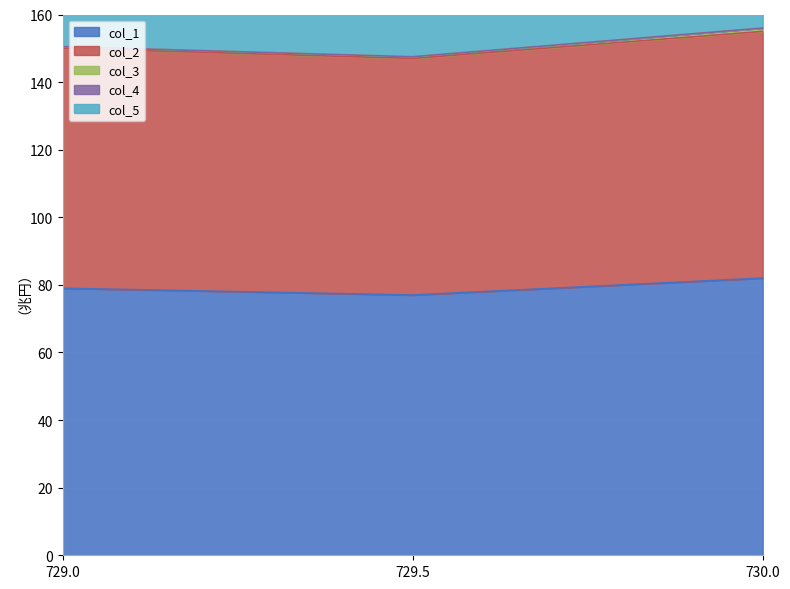

What is the minimum value for col_1?

77